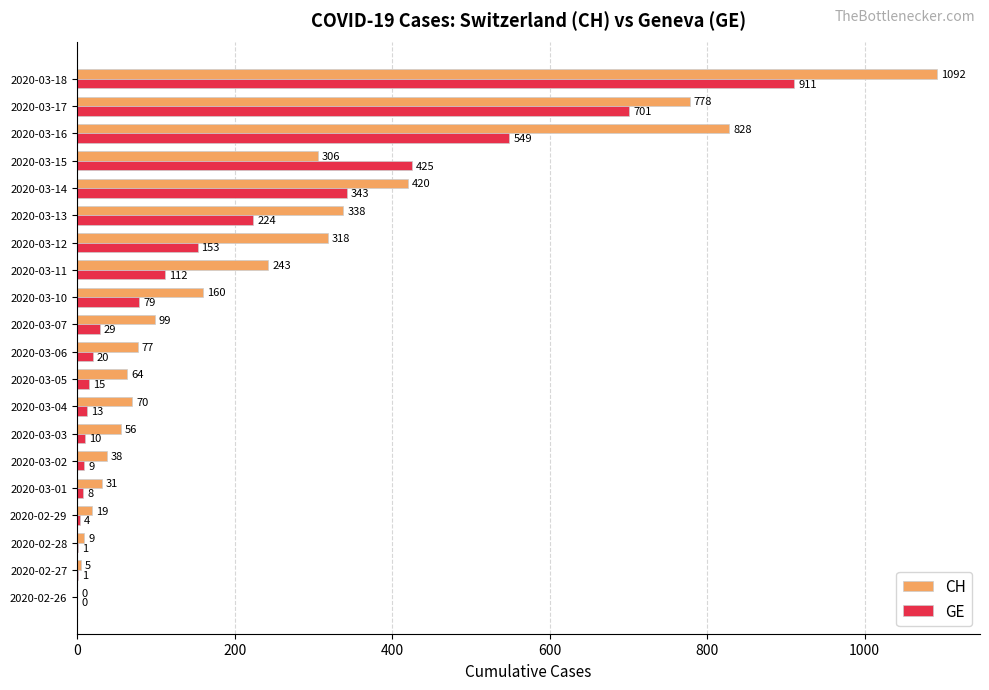

Which series has the largest range (max minus min)?

CH